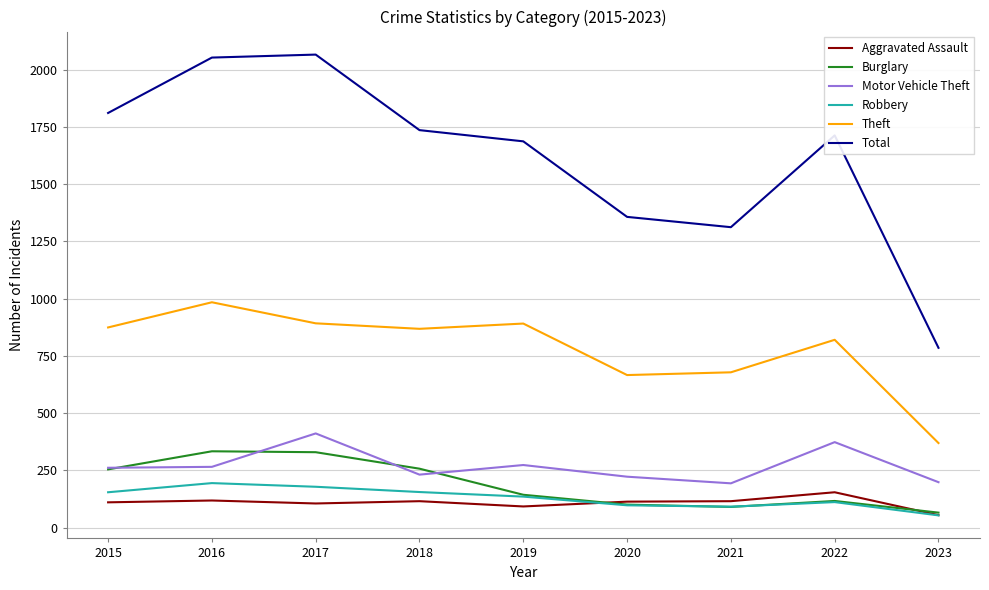

What are all the series names shown in the legend?

Aggravated Assault, Burglary, Motor Vehicle Theft, Robbery, Theft, Total